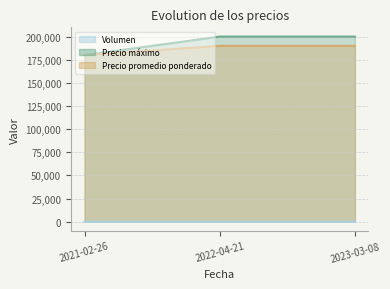

What is the value of the Precio promedio ponderado point at the 1st from the left?

180000